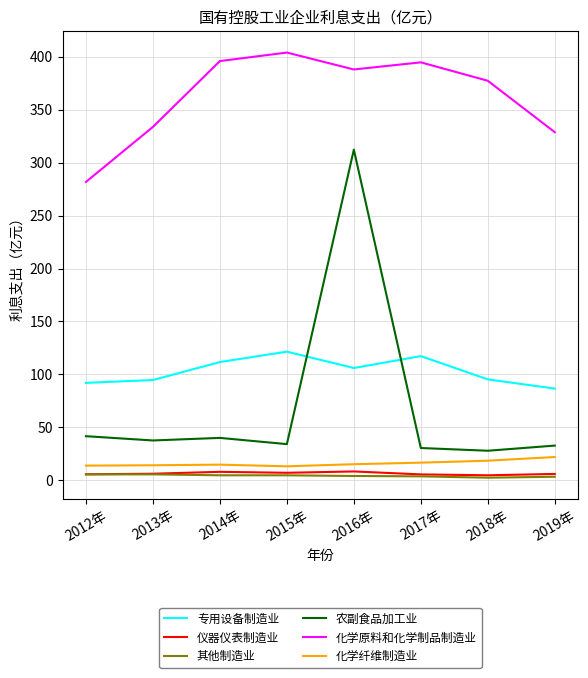

True or false: 化学原料和化学制品制造业 and 仪器仪表制造业 intersect in this chart.

False